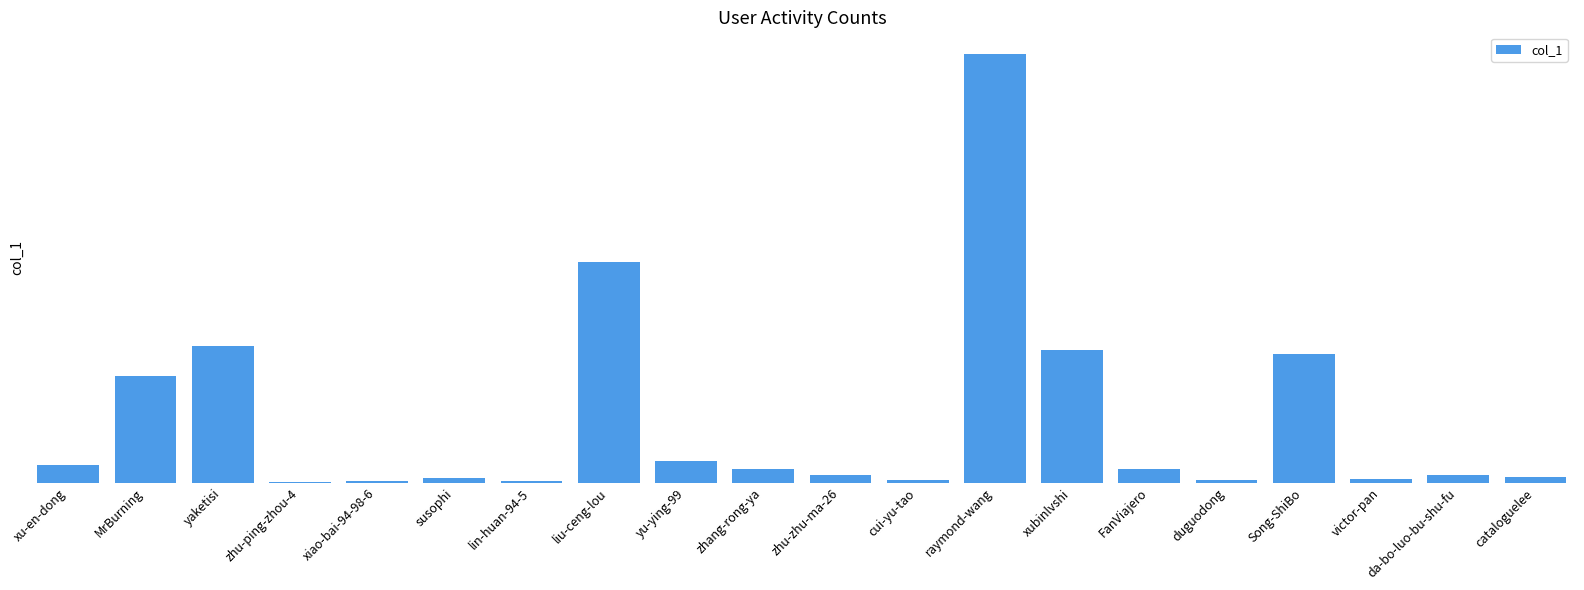

Rank the categories by value from highest to lowest.

raymond-wang, liu-ceng-lou, yaketisi, xubinlvshi, Song-ShiBo, MrBurning, yu-ying-99, xu-en-dong, zhang-rong-ya, FanViajero, zhu-zhu-ma-26, da-bo-luo-bu-shu-fu, cataloguelee, susophi, victor-pan, duguodong, cui-yu-tao, lin-huan-94-5, xiao-bai-94-98-6, zhu-ping-zhou-4